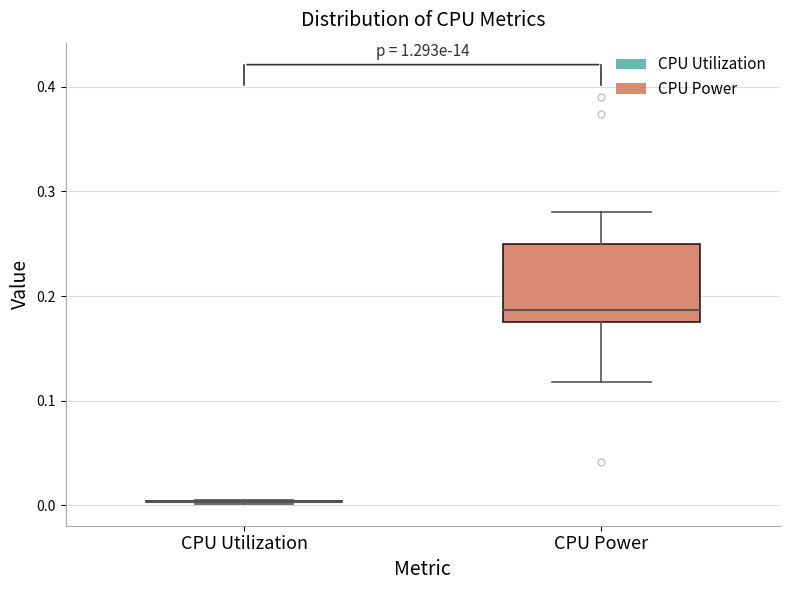

Reading left to right, read every box against the y-axis: the position of its median line, the range the box covers, and the ends of its whiskers. The values are not printed on the chart, so give them approximately, as read against the axis.

CPU Utilization: box collapsed to a line at 0.00, whiskers 0.00 to 0.01
CPU Power: median 0.19, box 0.18 to 0.25, whiskers 0.12 to 0.28